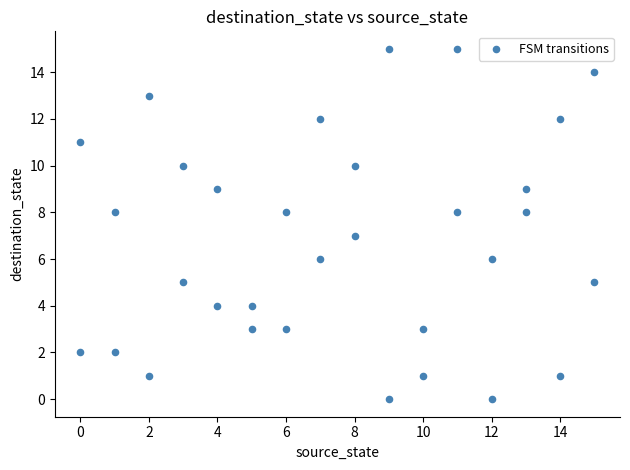

What is the range of X values (max minus min)?

15